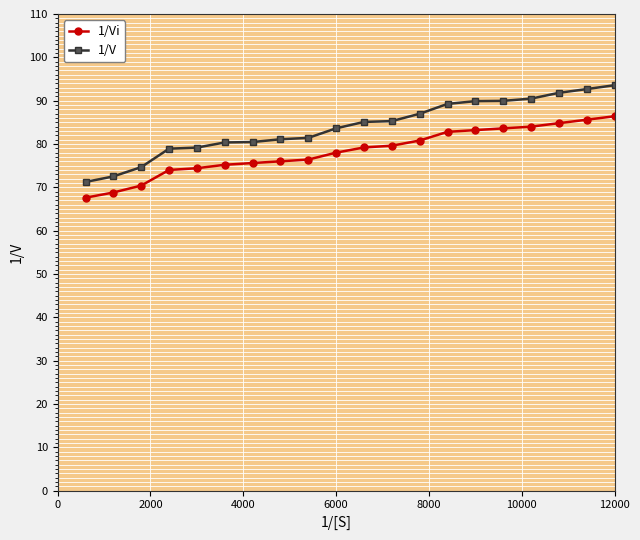

What is the minimum value for 1/Vi?

67.6